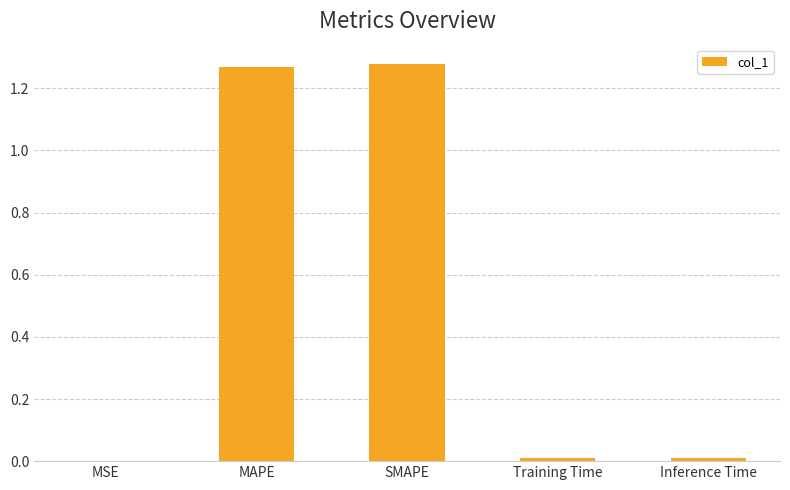

The chart shows a value of 0.0 at MSE. True or false?

True